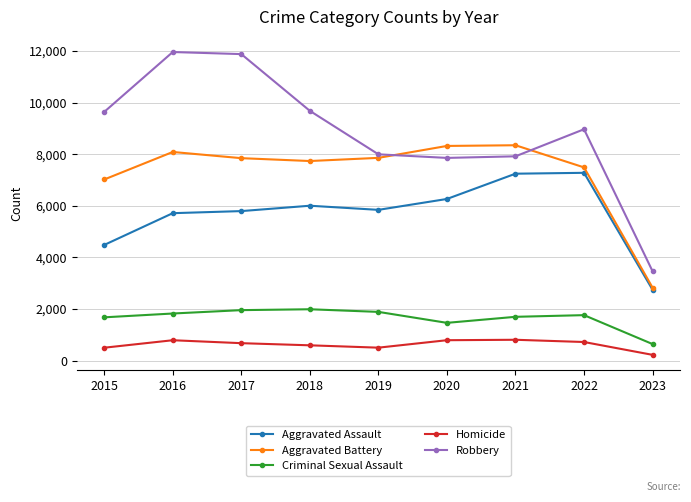

In Homicide, how many points are lower than both neighbors (excluding endpoints)?

1